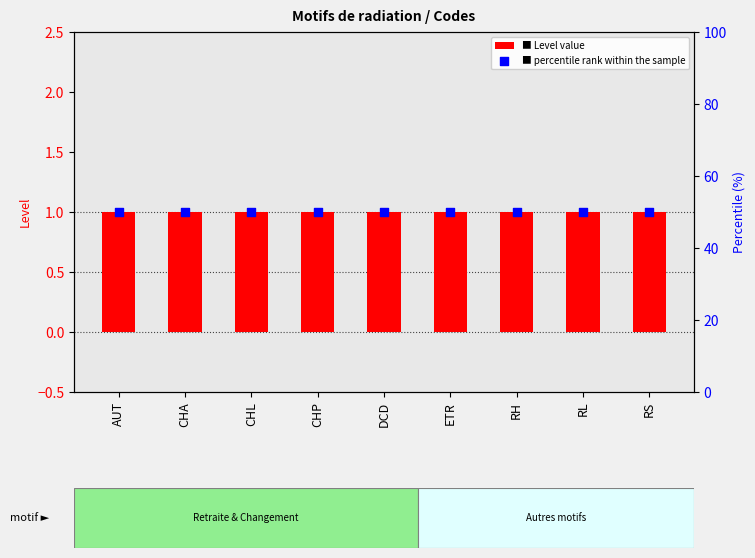

At how many categories does at least one series exceed 15?

9